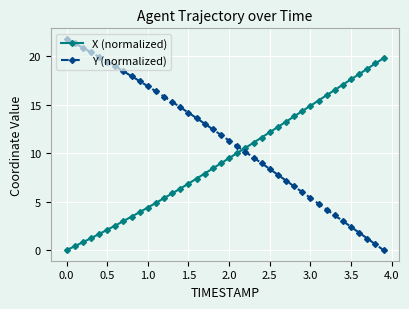

True or false: X (normalized) has more than 0 interior local peaks.

False